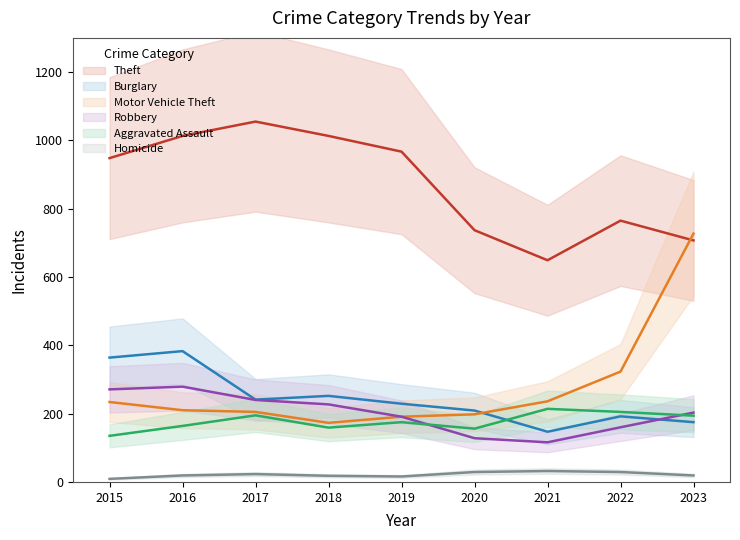

Which series changed the most between 2017 and 2022?

Theft